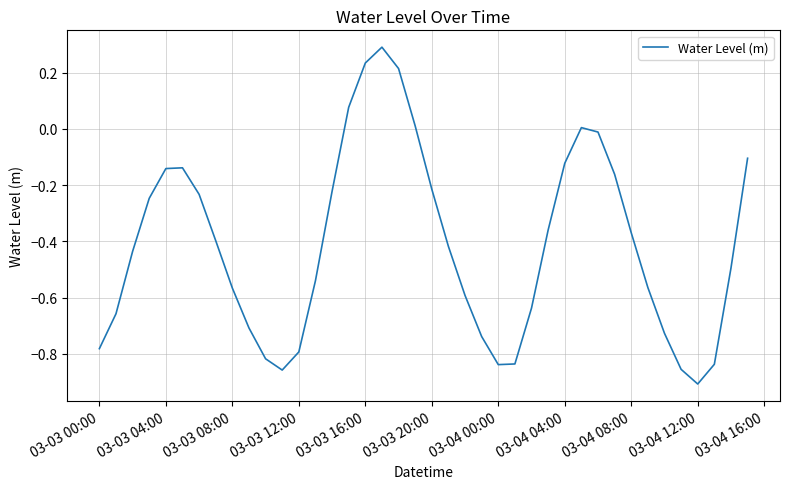

What is the difference between the maximum and second lowest values?

1.1